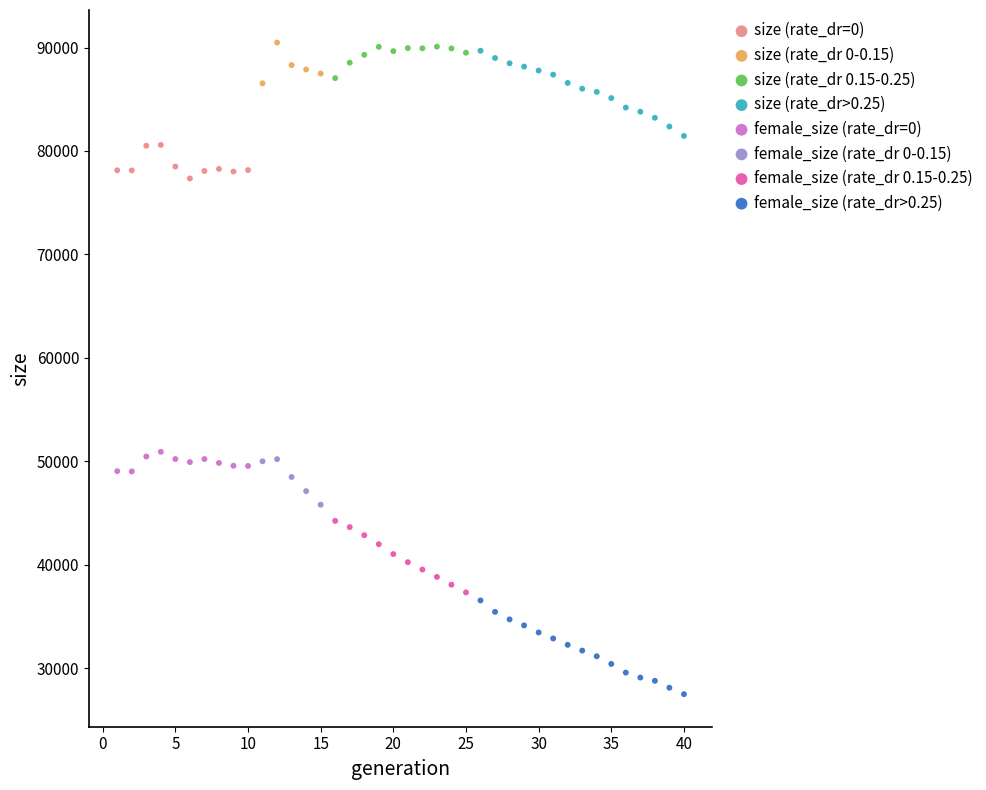

Which series reaches the minimum Y coordinate?

female_size (rate_dr>0.25)